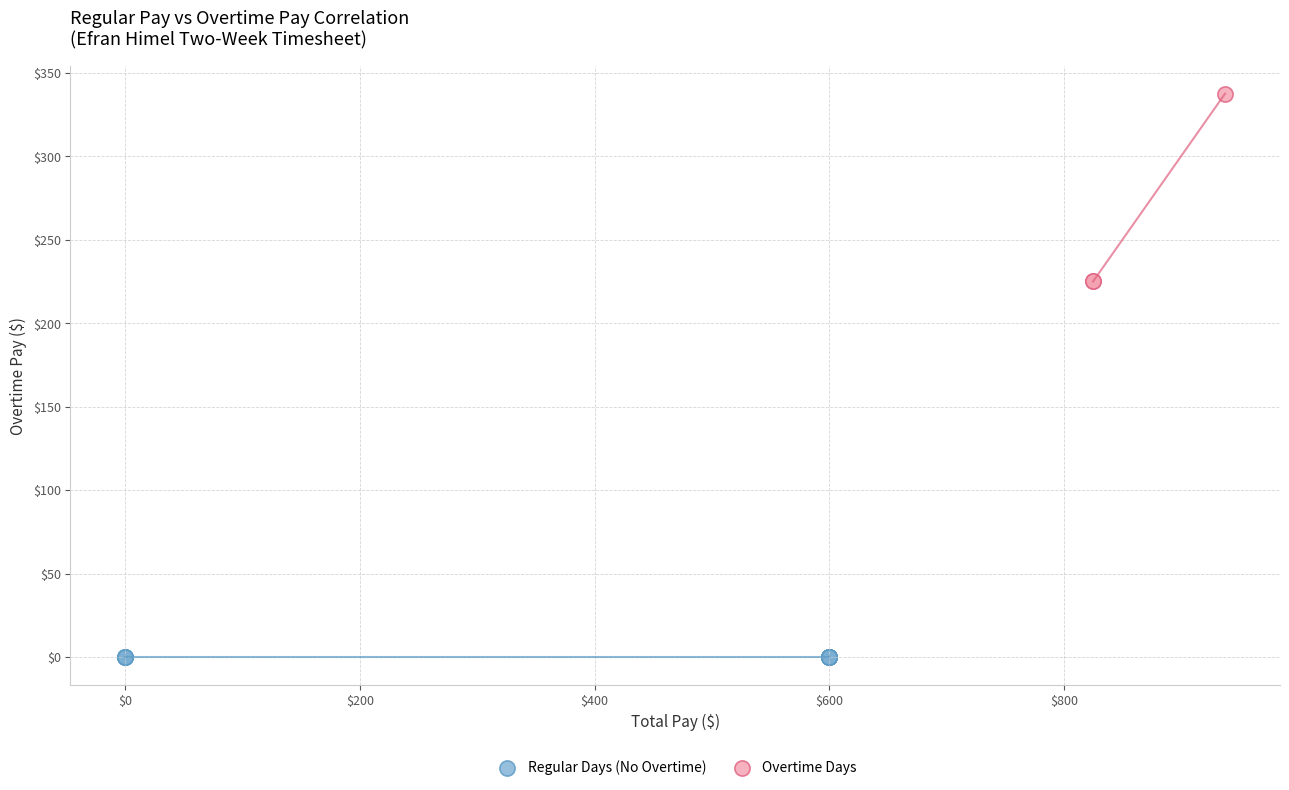

Which series contains the highest Y value?

Overtime Days